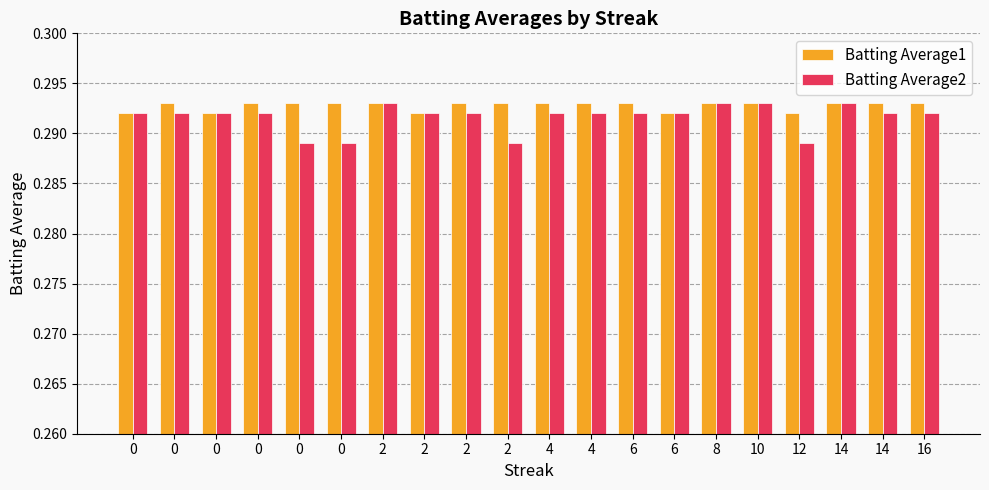

Does the chart contain stacked bars?

No